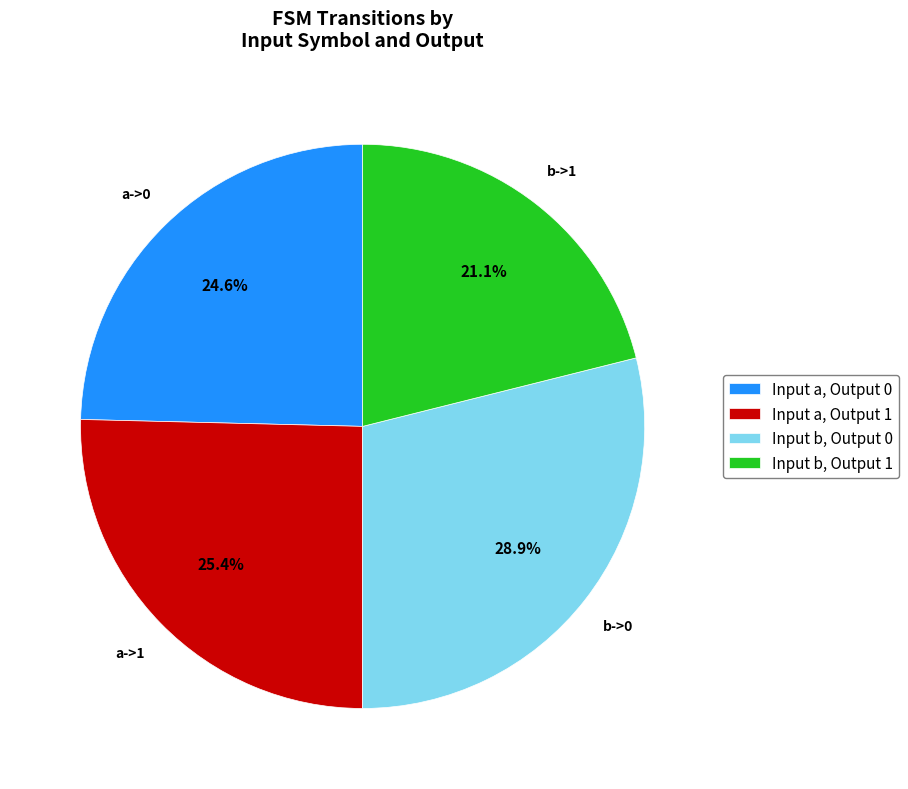

Does Input a, Output 1 account for over 50% of the chart?

No